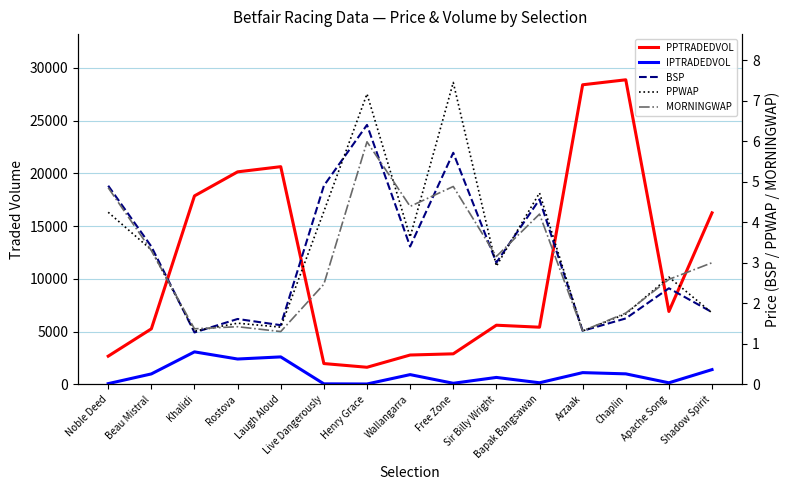

At how many categories does at least one series exceed 9855?

6